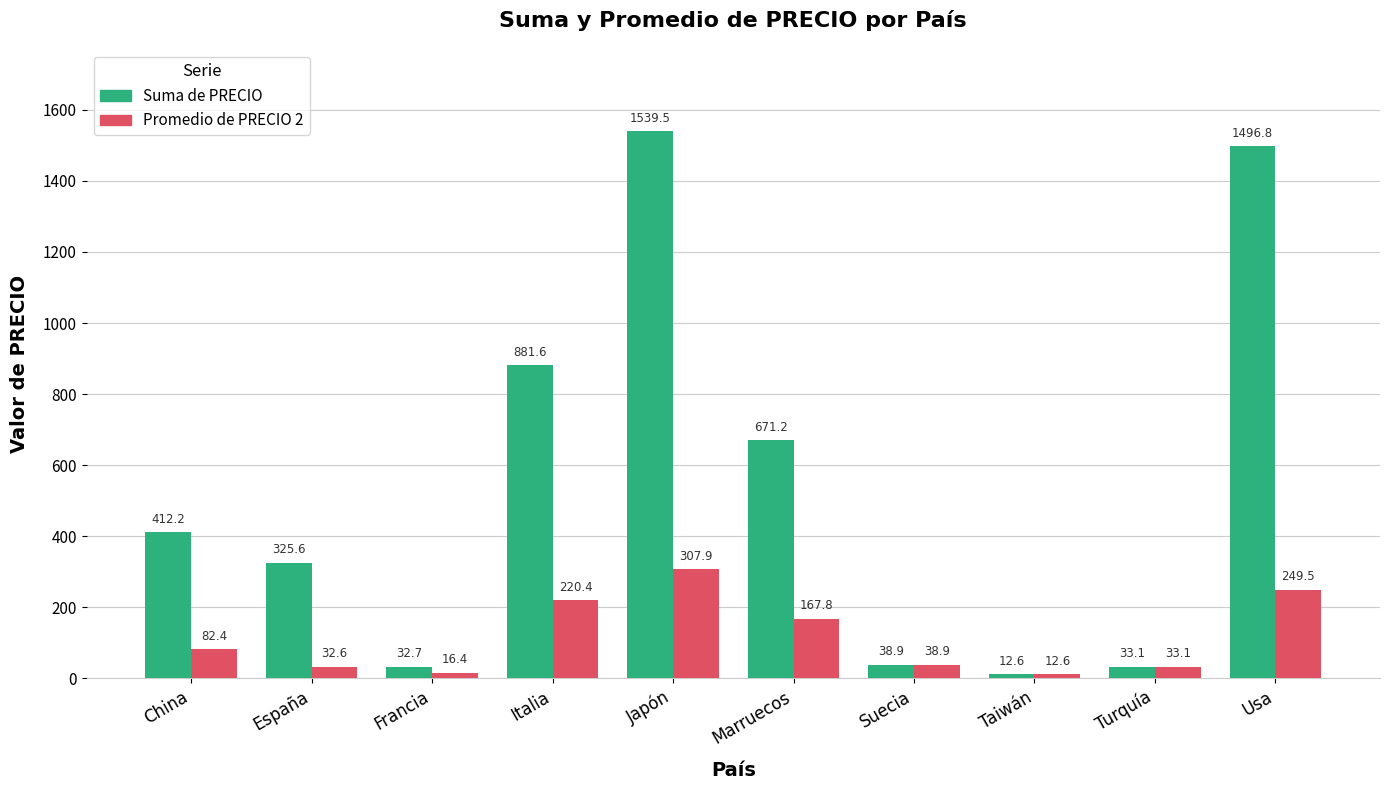

What is the label of the 6th bar from the left?

Marruecos